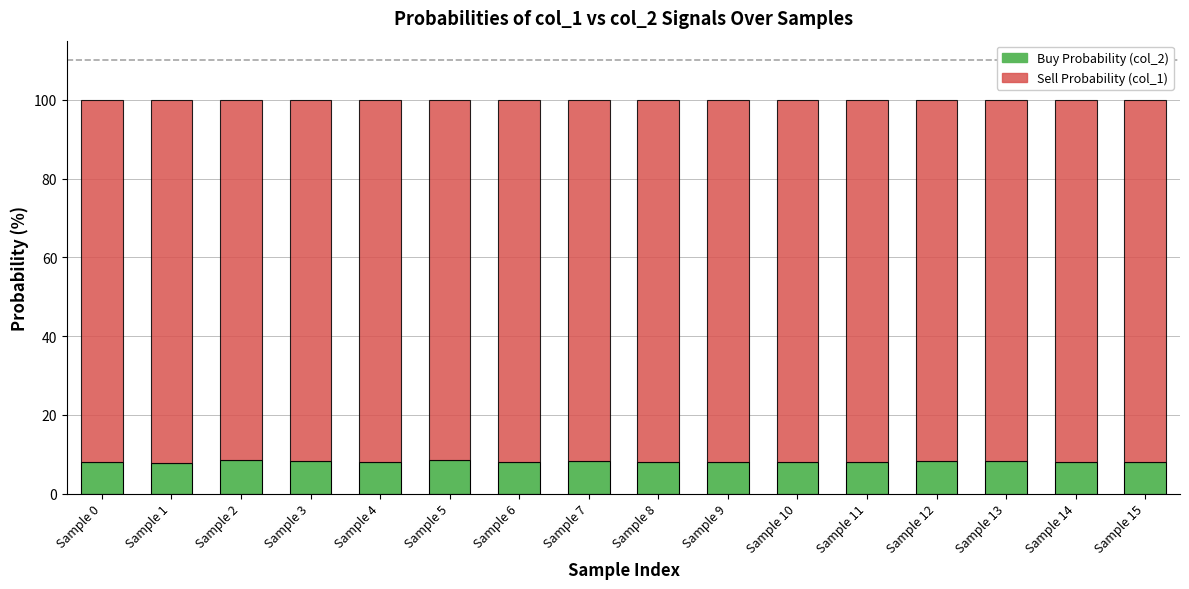

What is the total value across all series at Sample 10?

100.0